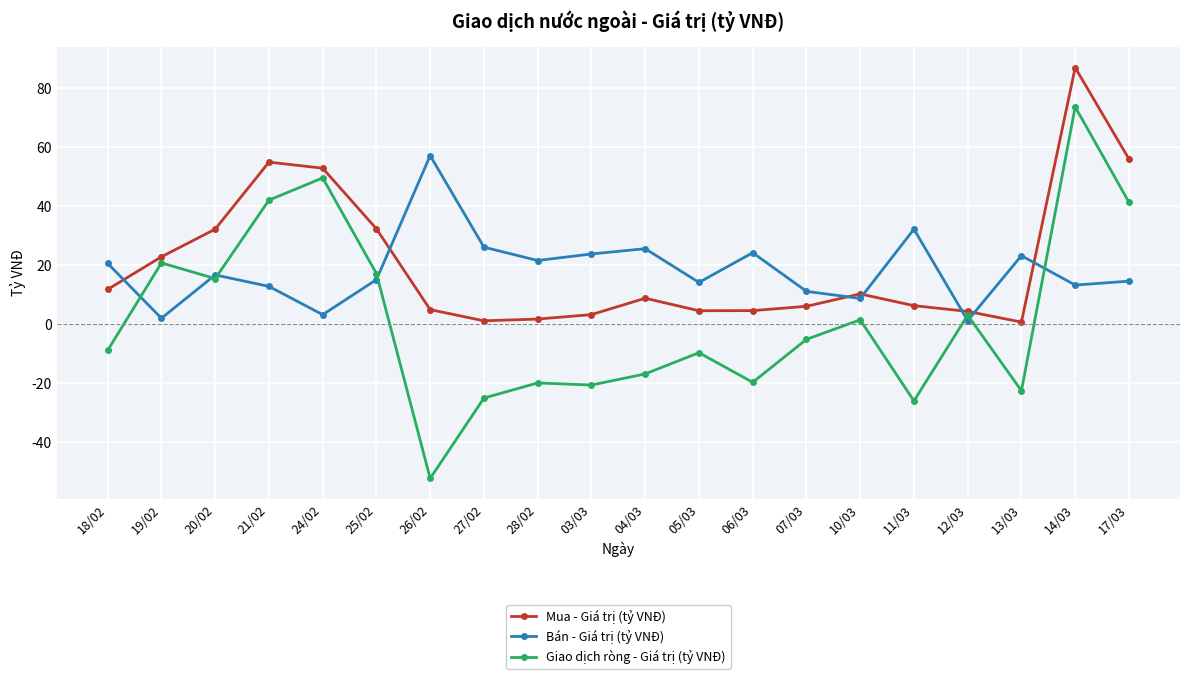

What is the sum of all Mua - Giá trị (tỷ VNĐ) values?

408.1